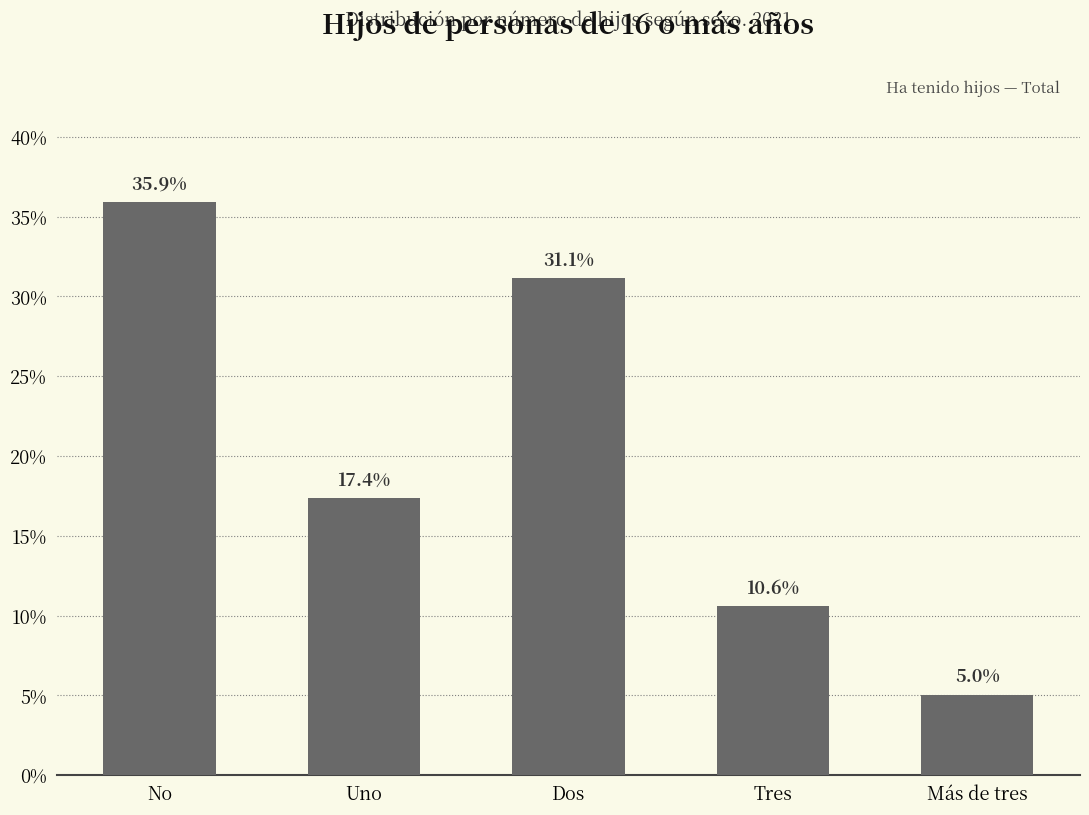

At which label is the value closest to 0?

Más de tres